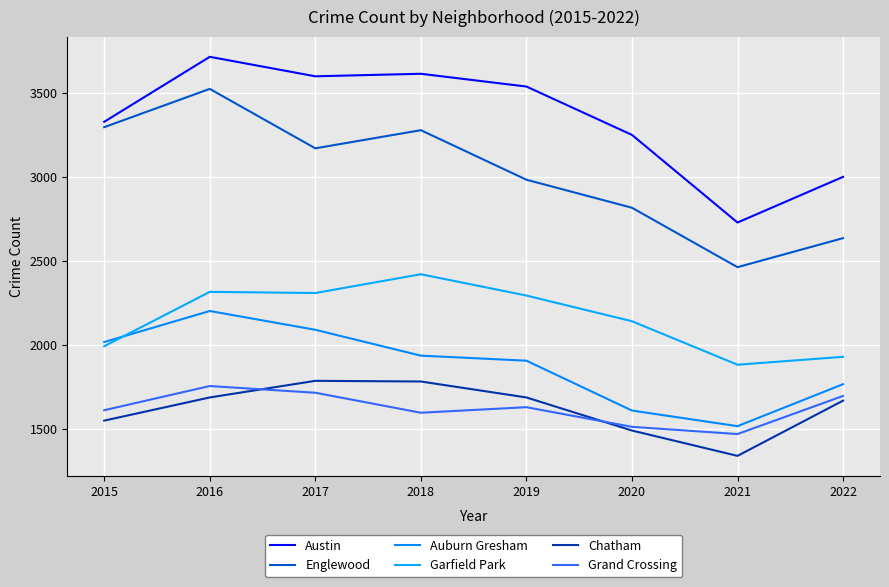

Which series changed the most between 2018 and 2021?

Austin